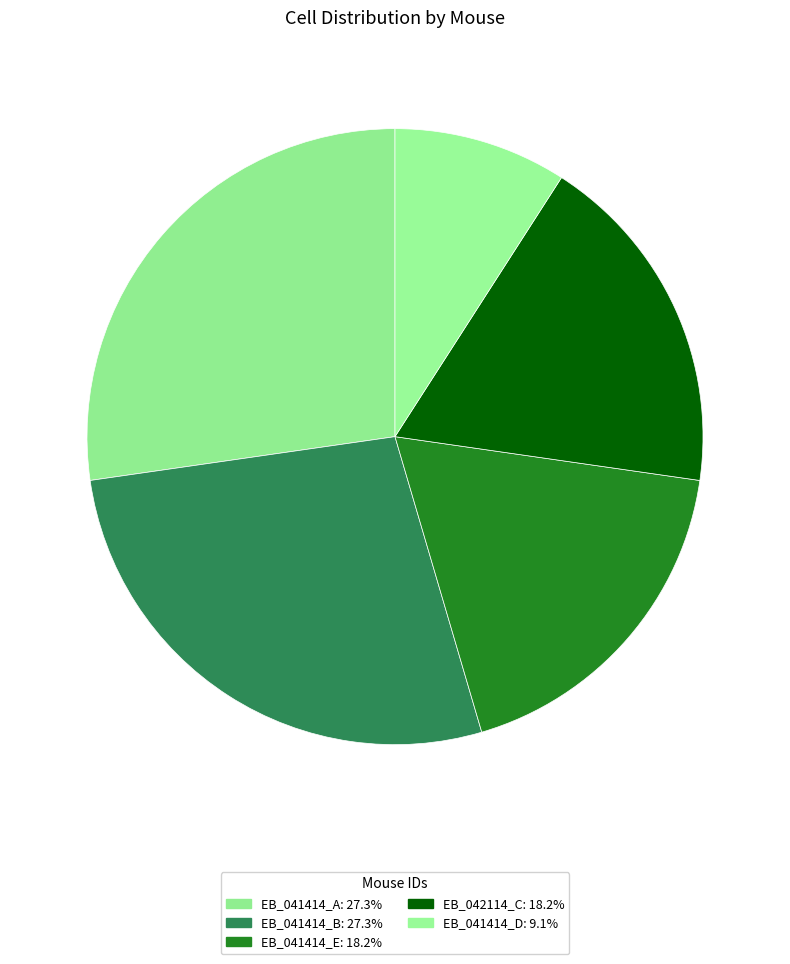

Rank the categories by value from lowest to highest.

EB_041414_D, EB_041414_E, EB_042114_C, EB_041414_A, EB_041414_B